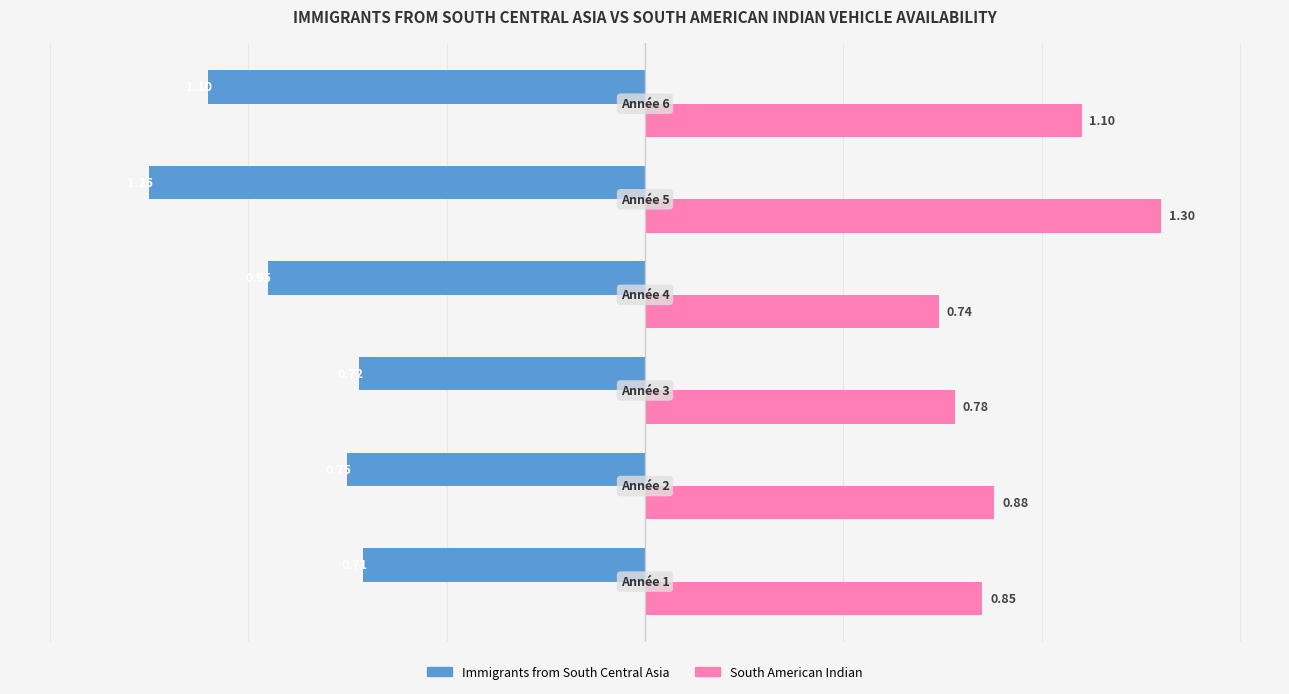

At how many categories does at least one series exceed 0?

6